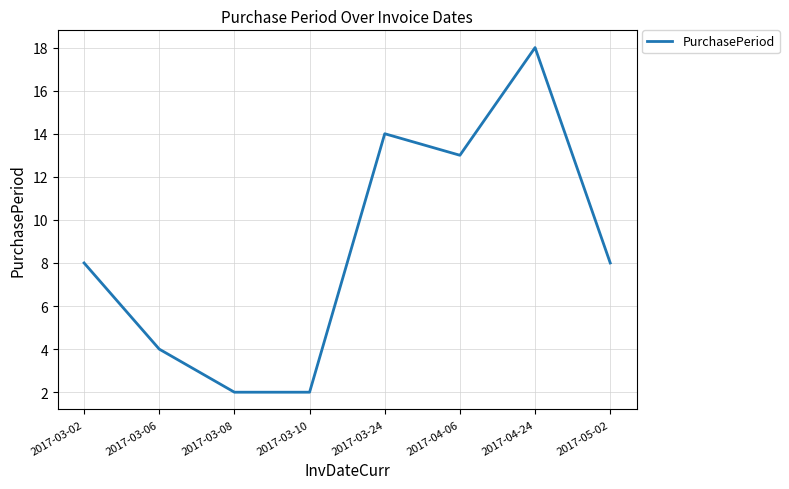

What is the approximate value at 2017-05-02, to the nearest 5?

10